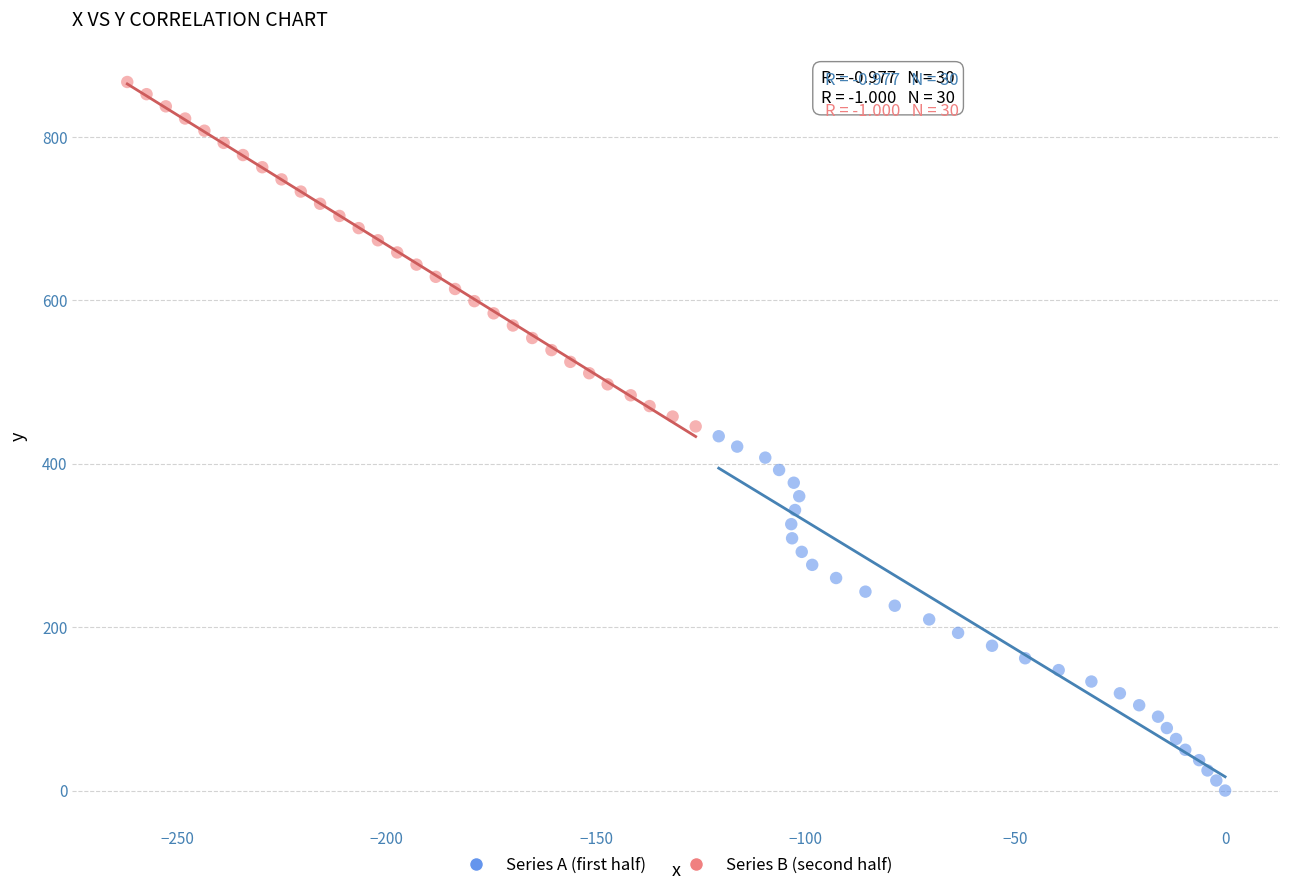

Which series has the widest spread of Y values?

Series A (first half)